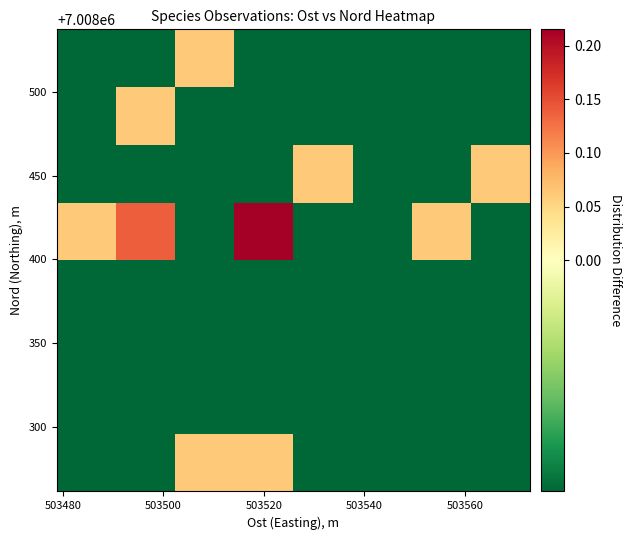

How many series are shown in this chart?

8